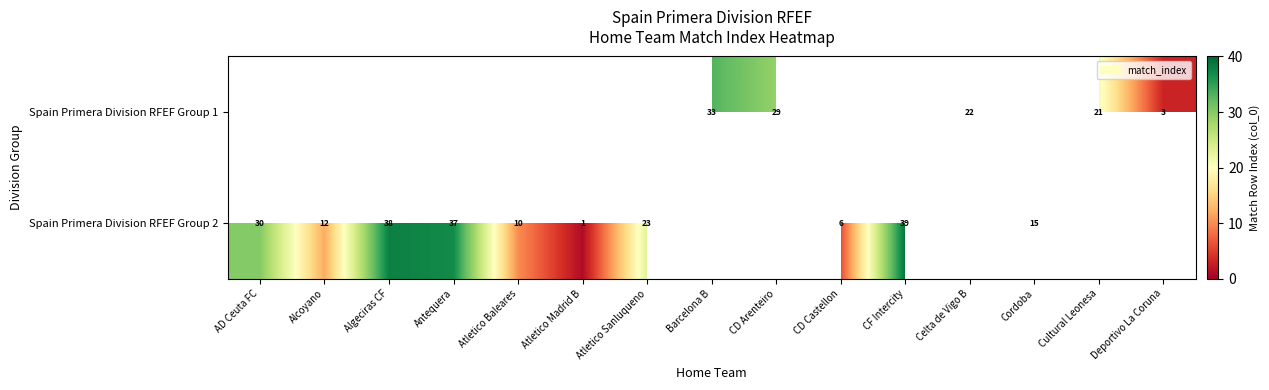

True or false: Spain Primera Division RFEF Group 2 has a value of 2 at Atletico Madrid B.

False